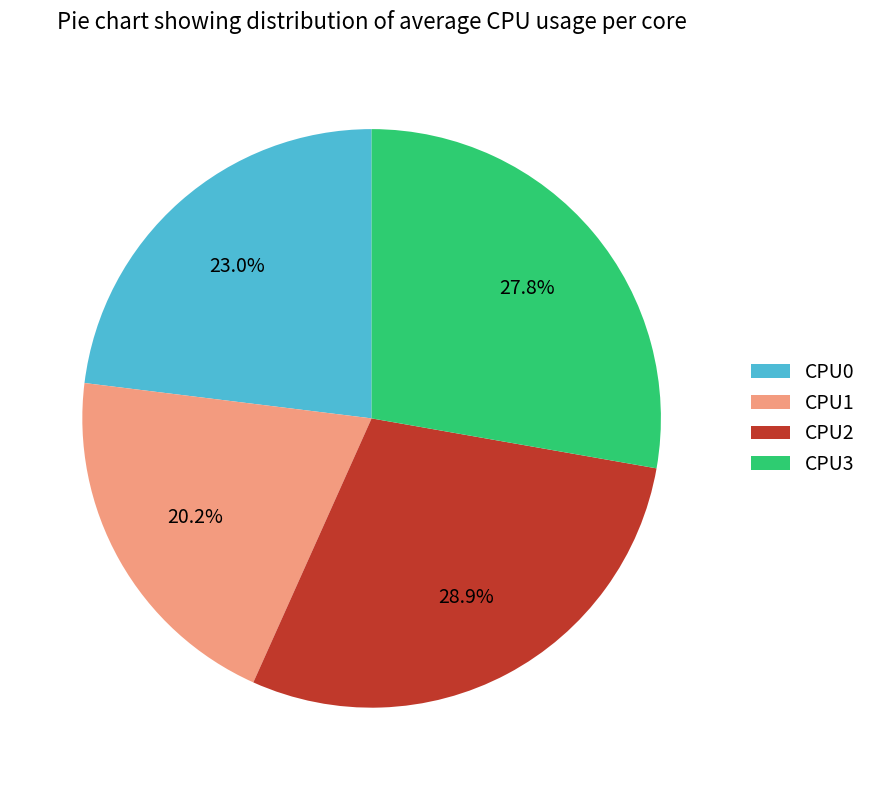

How many slices are in this pie chart?

4